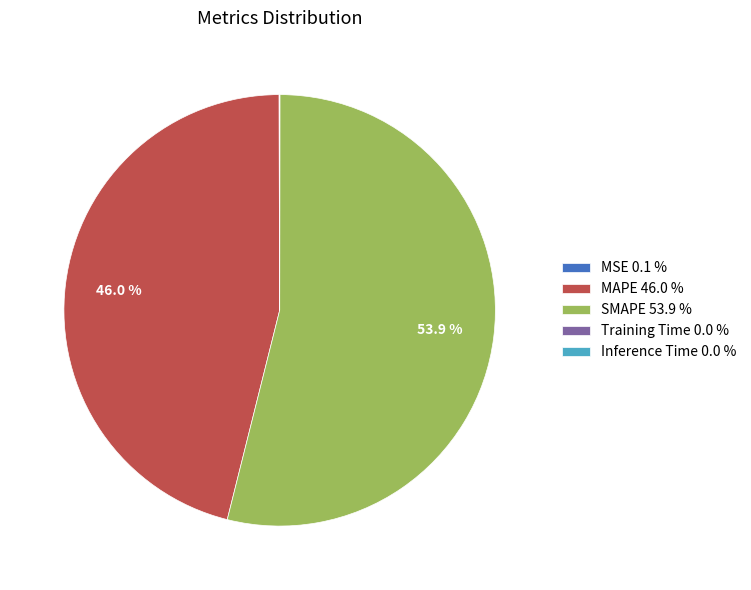

What portion of the pie excludes MAPE 46.0 %?

54.0%